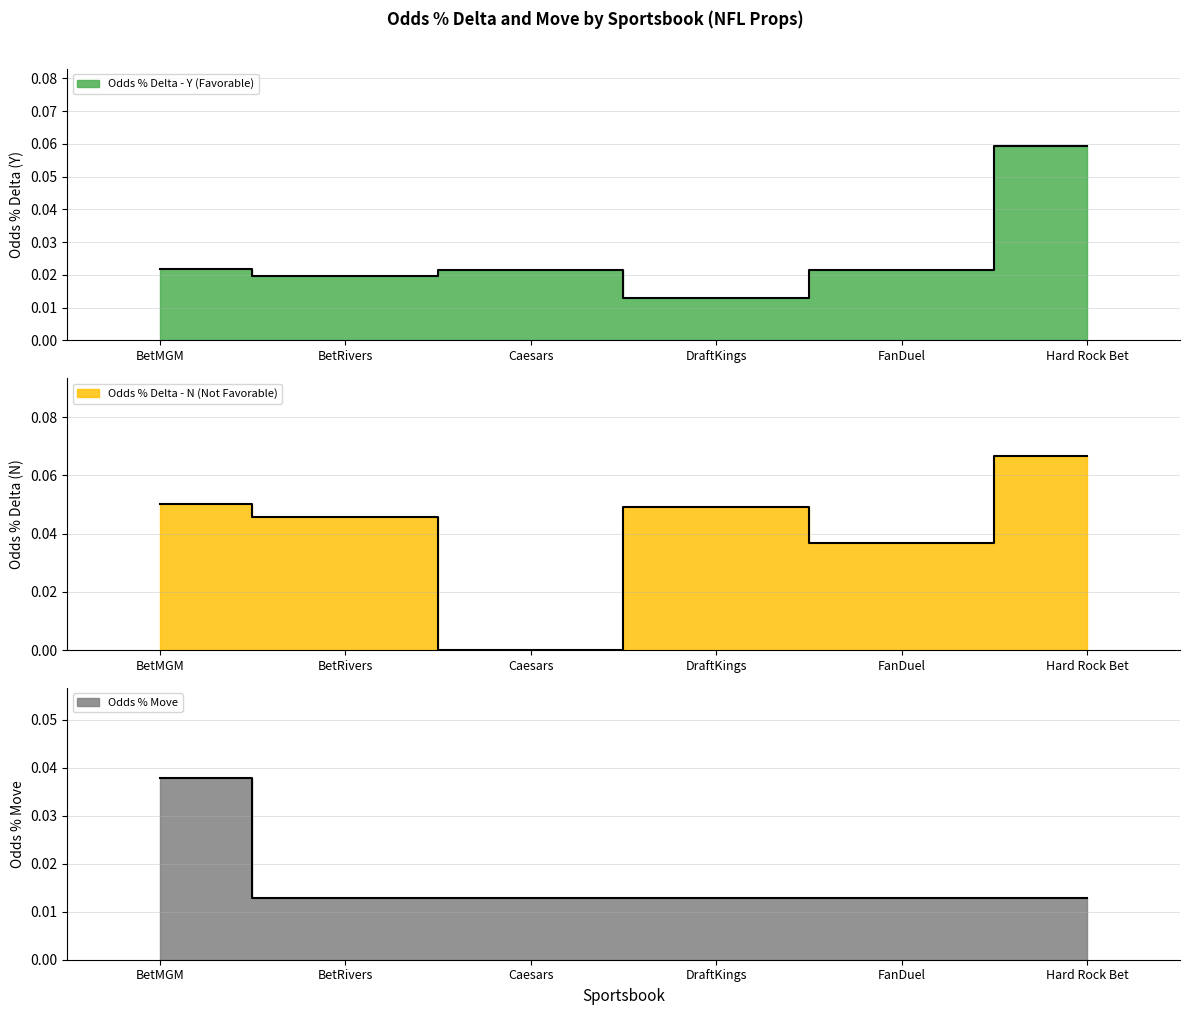

What are all the series names shown in the legend?

Odds % Delta - Y (Favorable), Odds % Delta - N (Not Favorable), Odds % Move